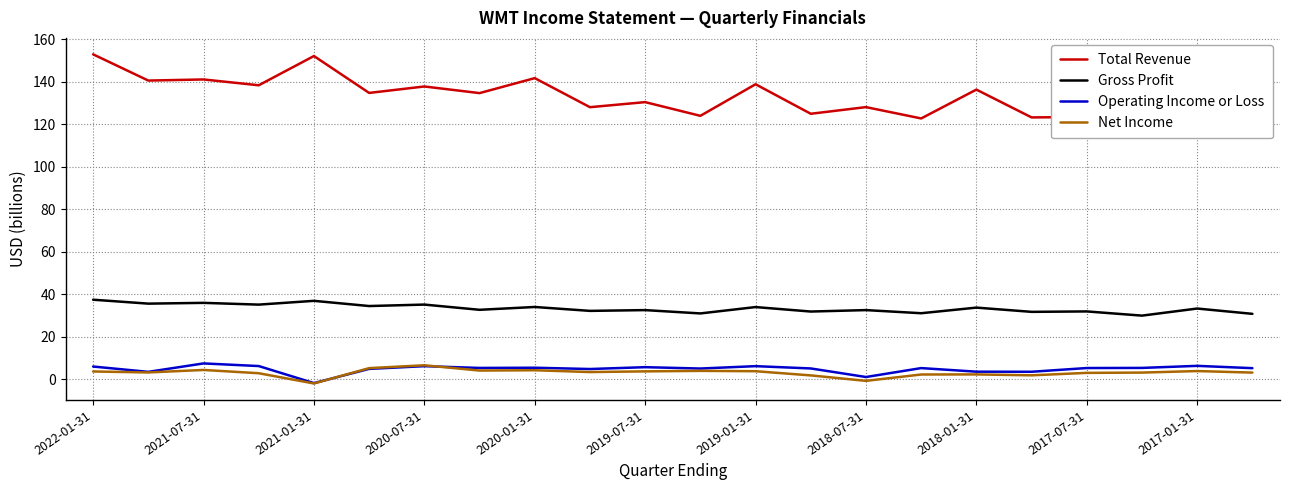

What is the total value across all series at 2022-01-31?

199.7